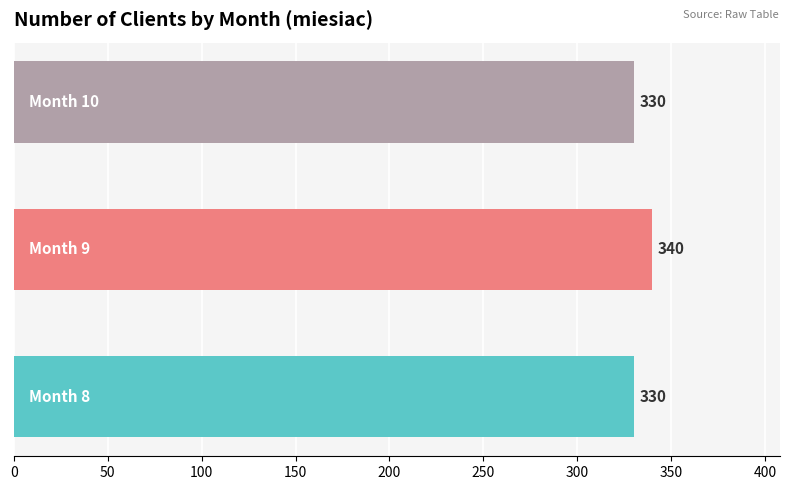

What is the minimum value shown in the chart?

330